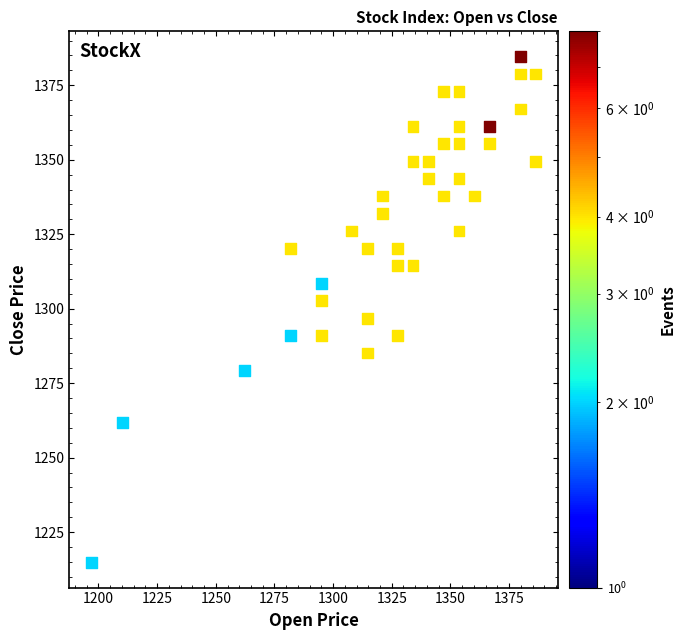

What is the range of X values (max minus min)?

189.2